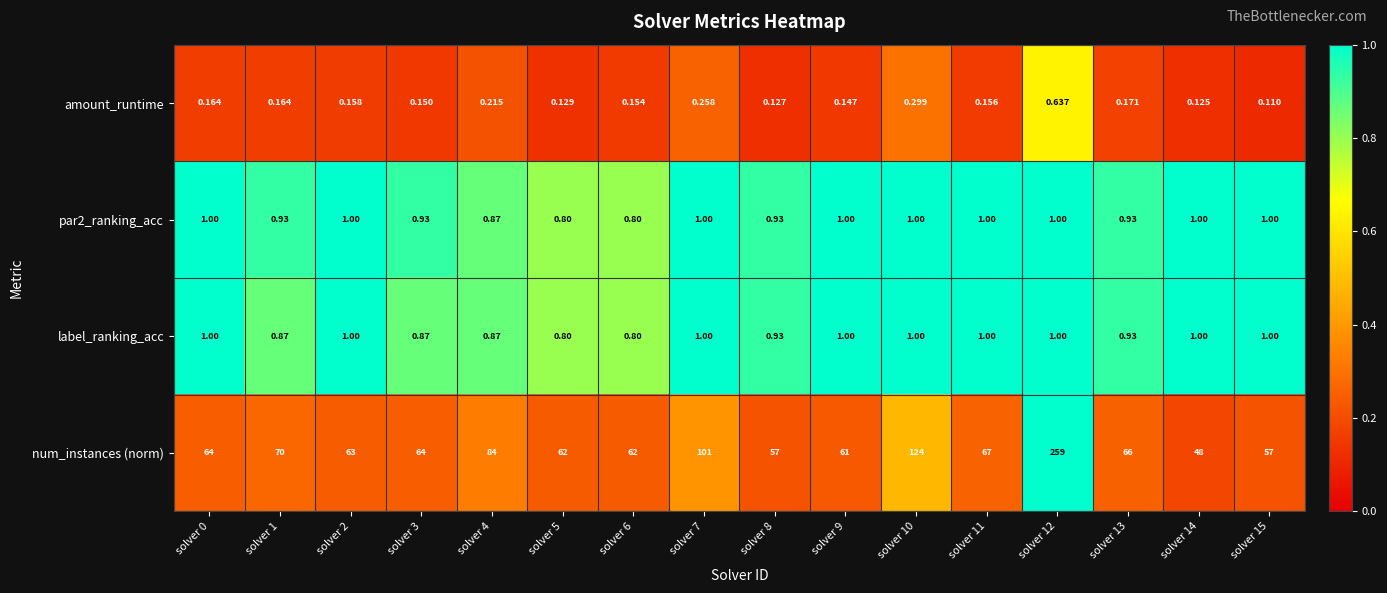

Which series has the largest total across all categories?

num_instances (norm)